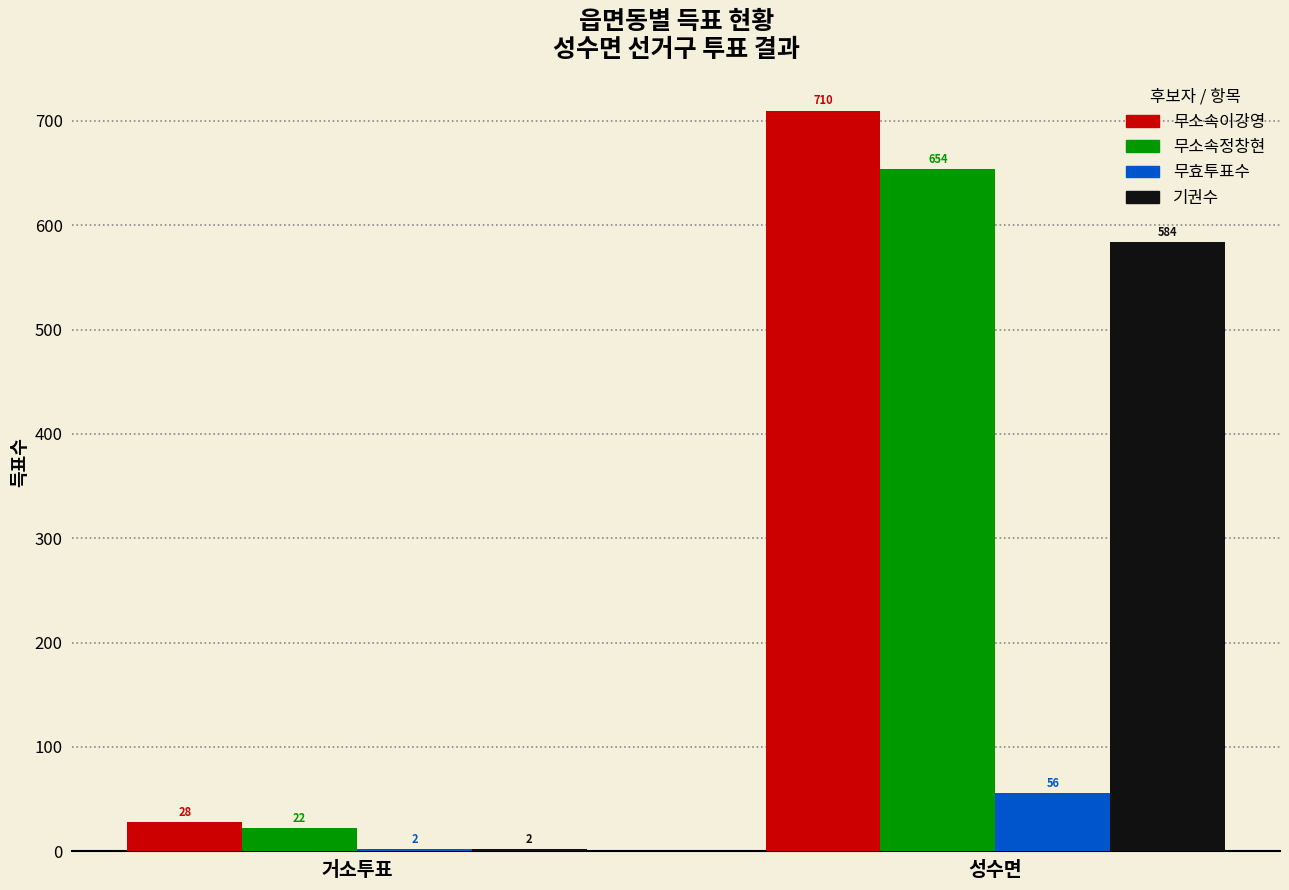

What is the maximum value shown in the chart?

710